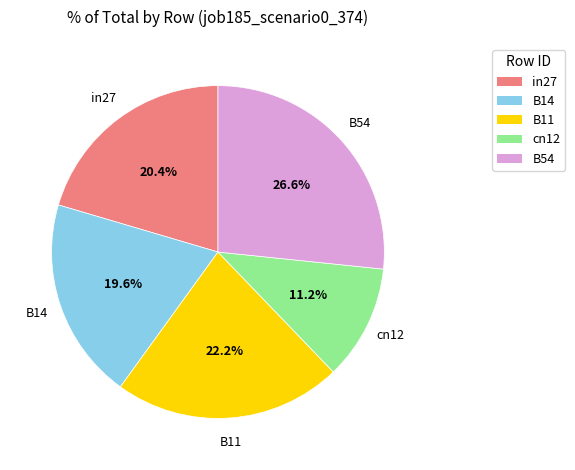

The B14 slice represents 20% of the pie. True or false?

True